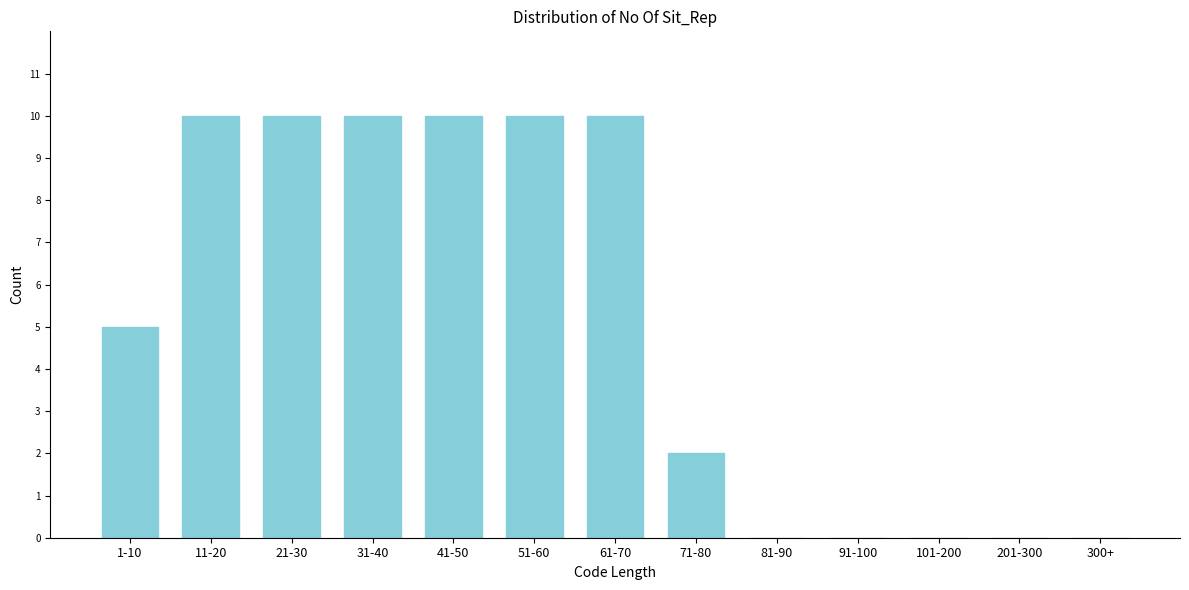

Reading right to left, extract all data points from this chart.

300+=0	201-300=0	101-200=0	91-100=0	81-90=0	71-80=2	61-70=10	51-60=10	41-50=10	31-40=10	21-30=10	11-20=10	1-10=5